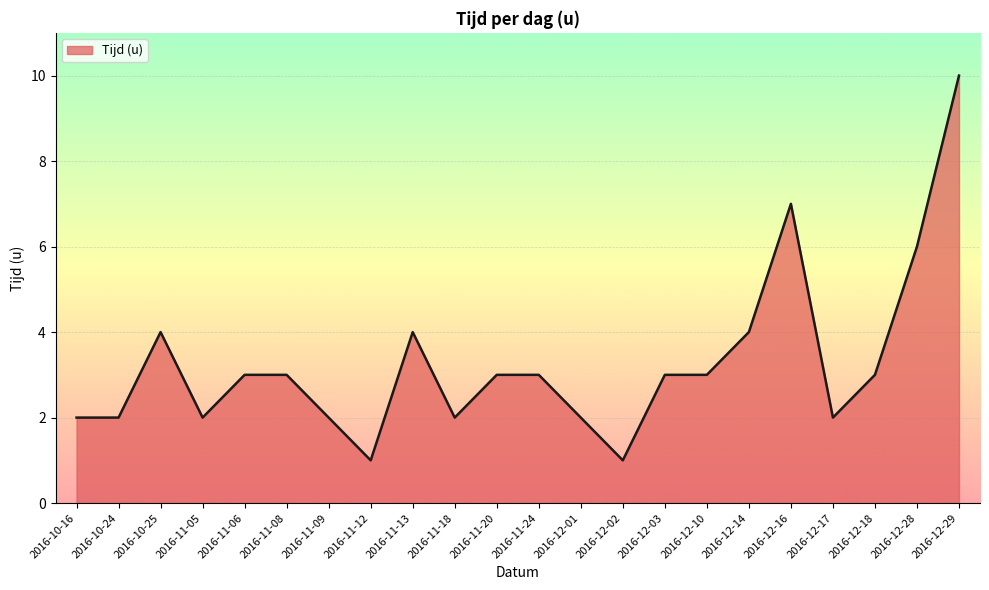

What position from the right is 2016-11-08?

17